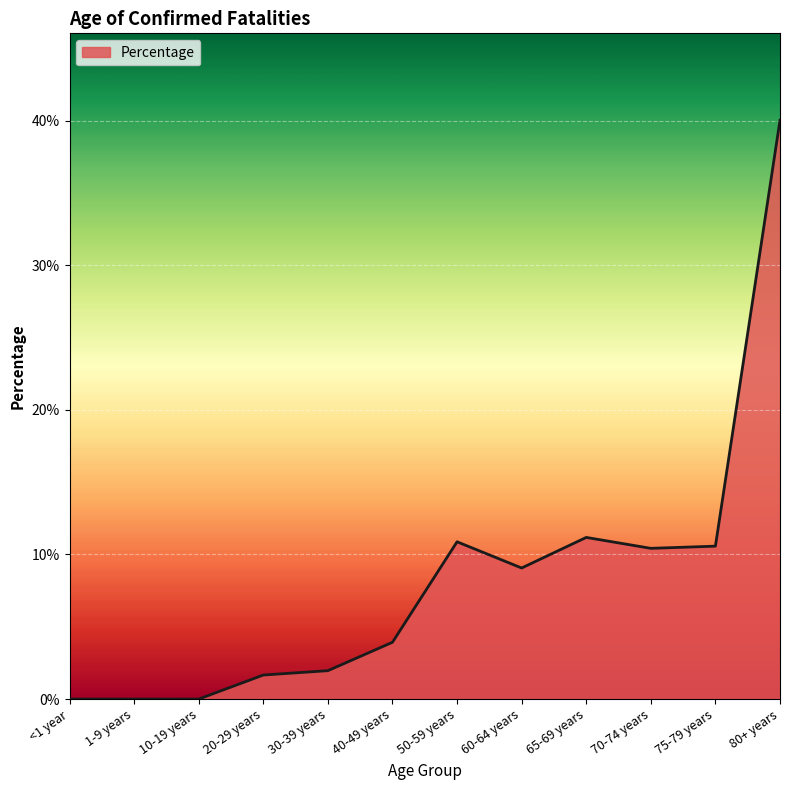

Rank the categories by value from highest to lowest.

80+ years, 65-69 years, 50-59 years, 75-79 years, 70-74 years, 60-64 years, 40-49 years, 30-39 years, 20-29 years, <1 year, 1-9 years, 10-19 years